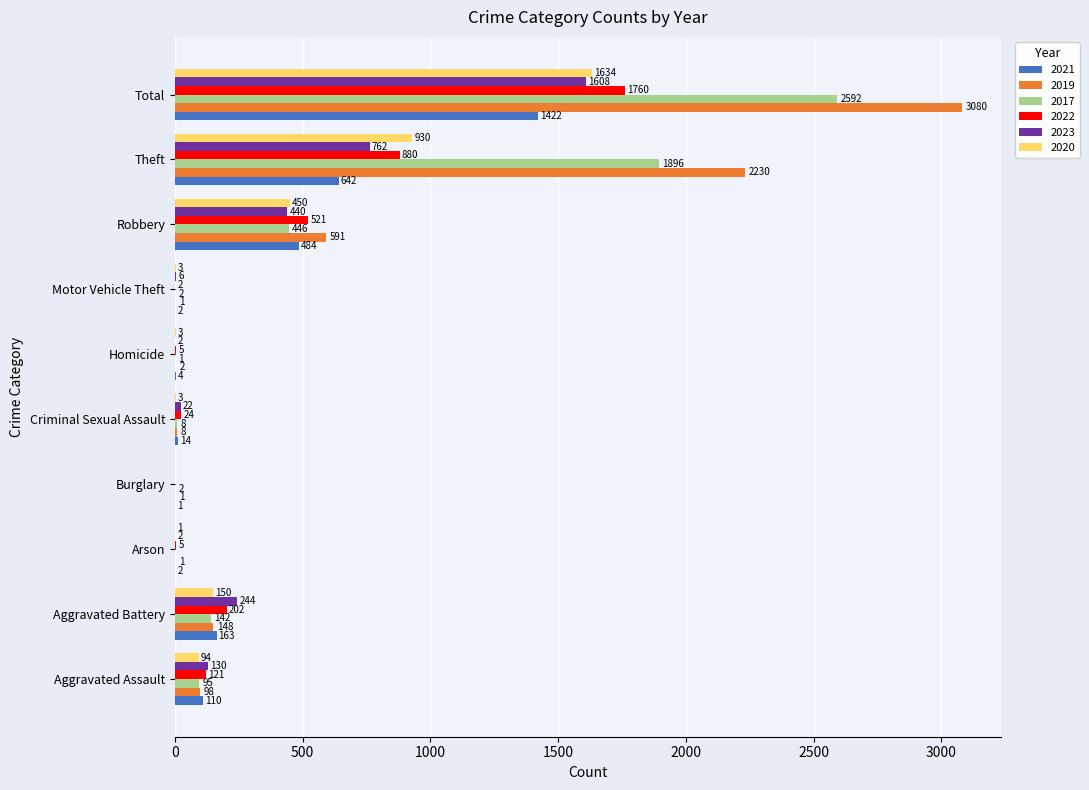

What is the approximate value of 2021 at Total?

1422